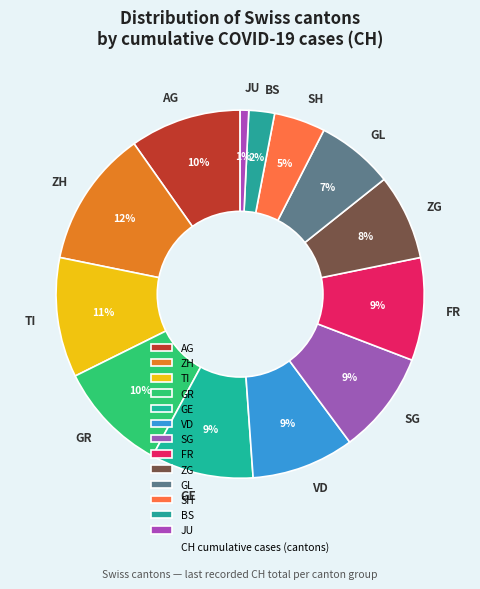

Which slice is the smallest?

JU